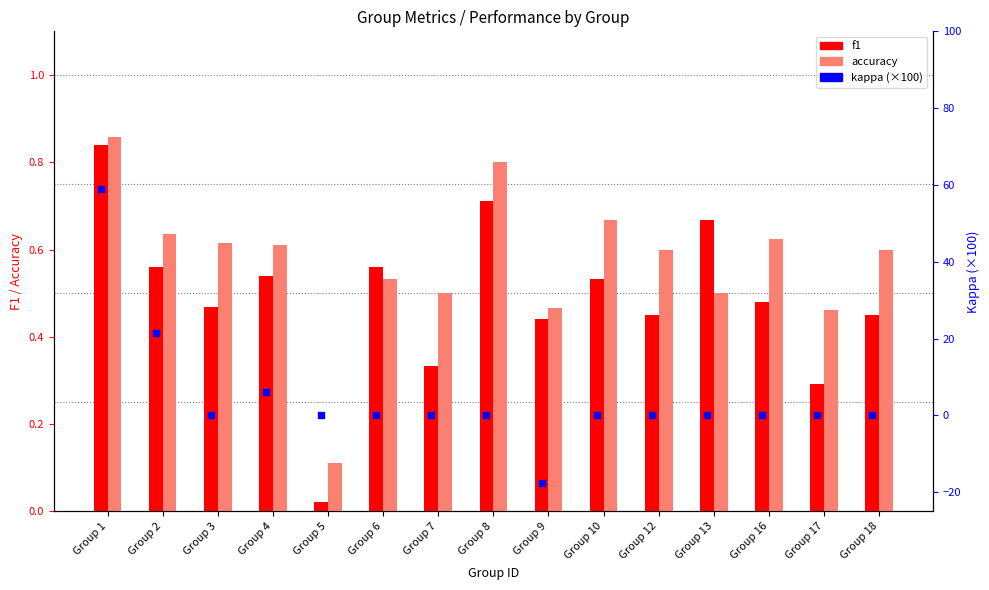

Which series reaches the maximum Y coordinate?

kappa (×100)